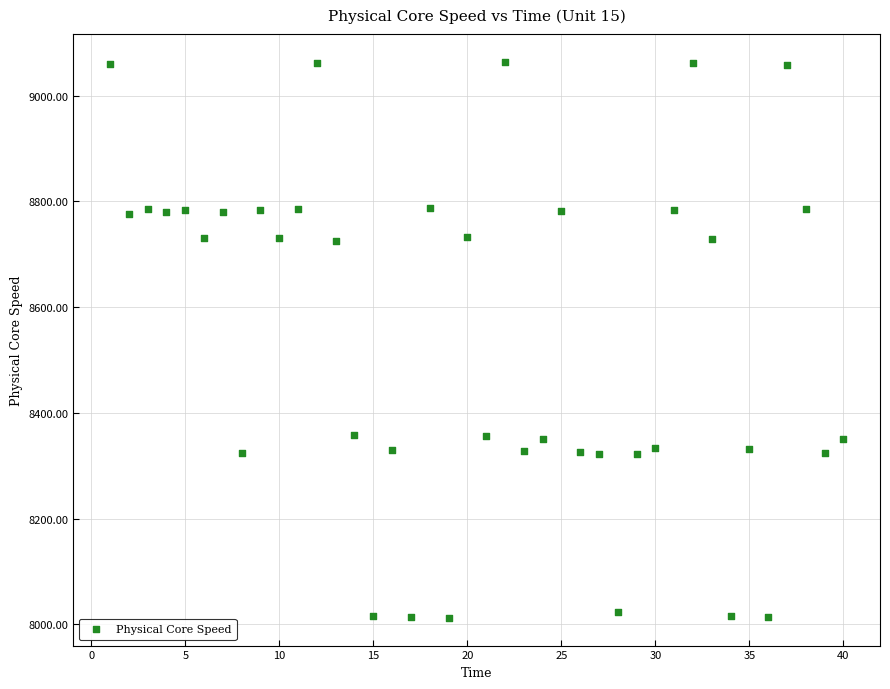

What is the range of Y values (max minus min)?

1050.9